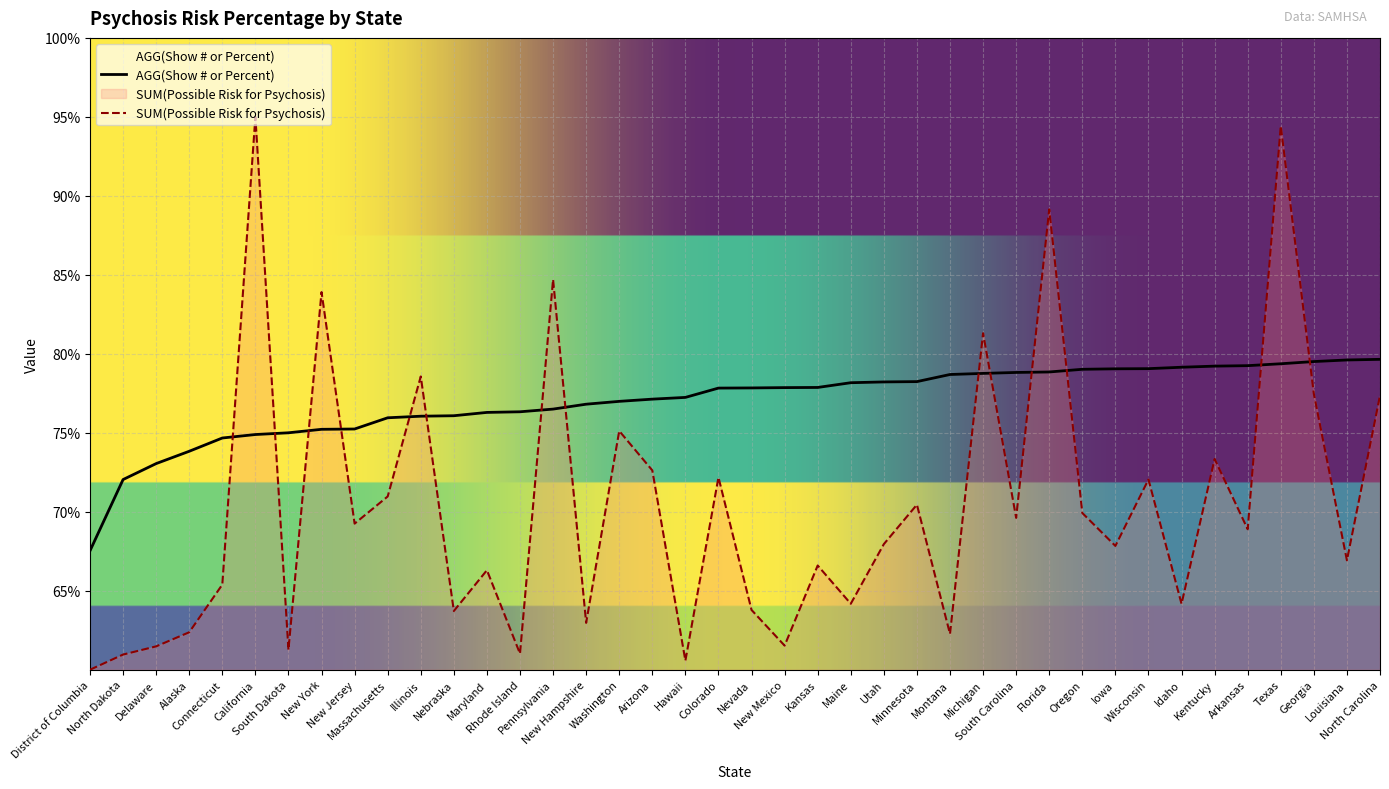

What is the average value of the SUM(Possible Risk for Psychosis) series?

70.4